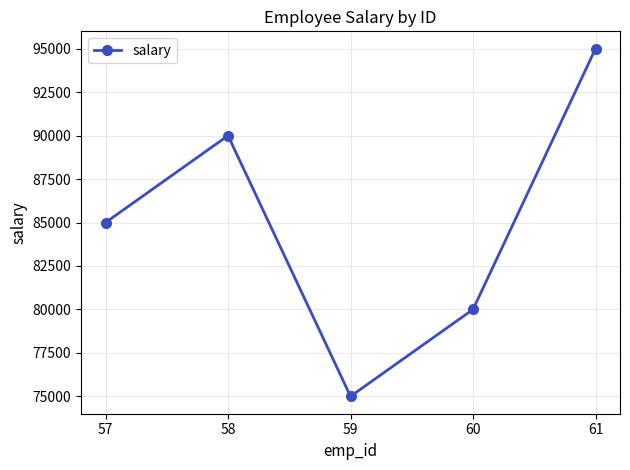

Approximately how many times larger is the value at 58 compared to 59?

1.2